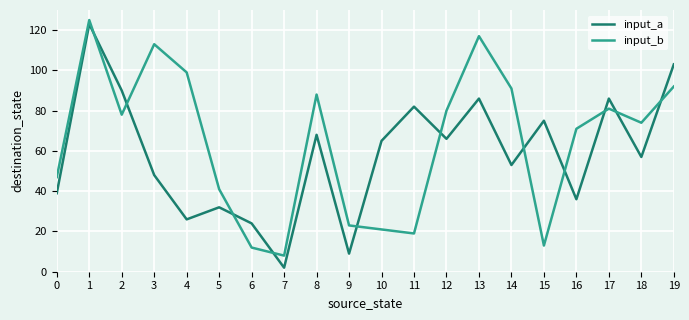

Which category has the highest value in the input_b series?

1